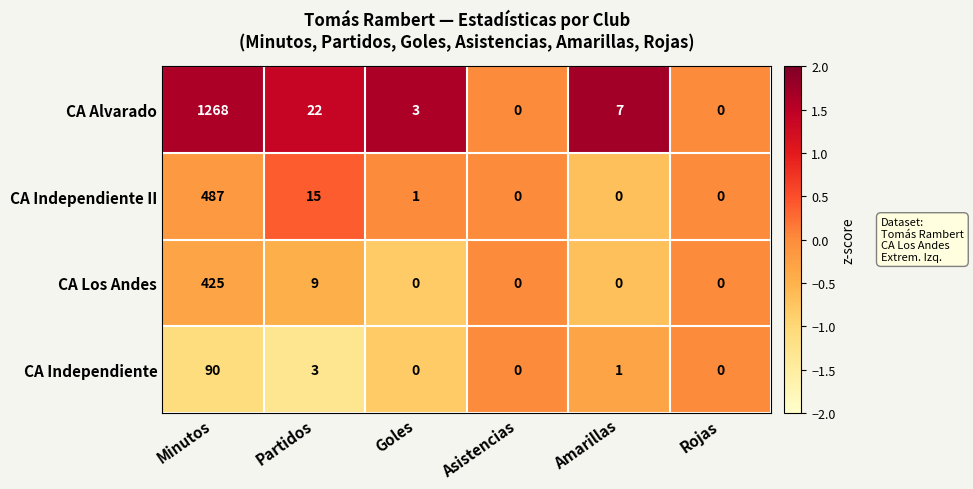

At which label does CA Independiente reach its peak?

Minutos